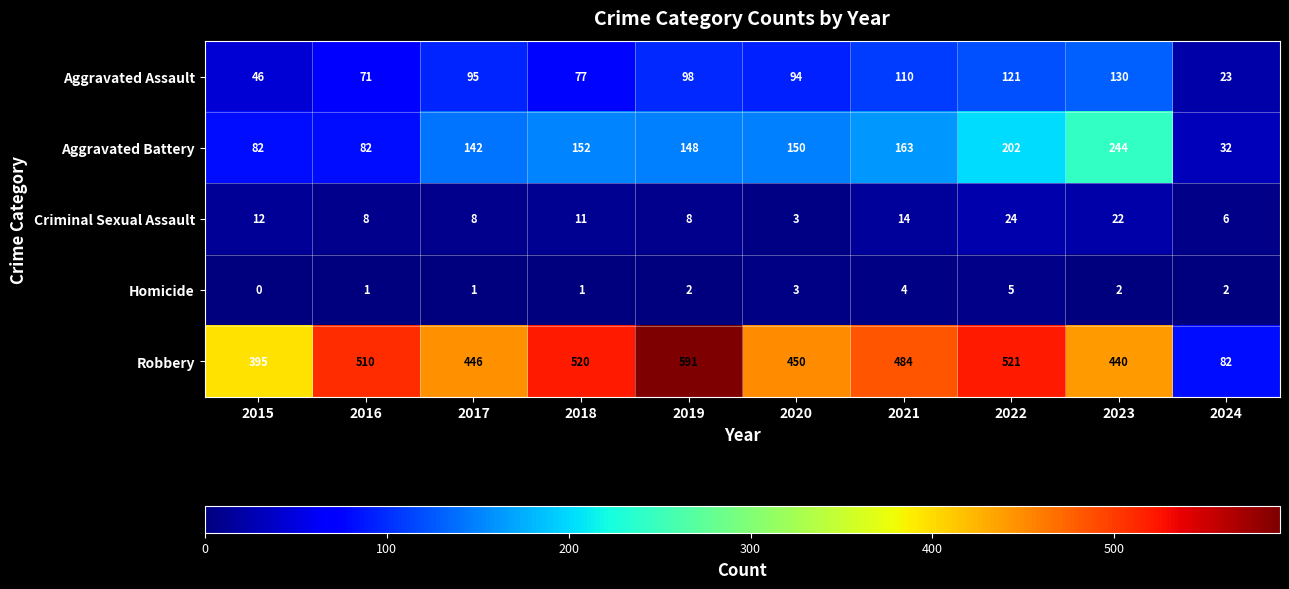

Which series has the largest total across all categories?

Robbery